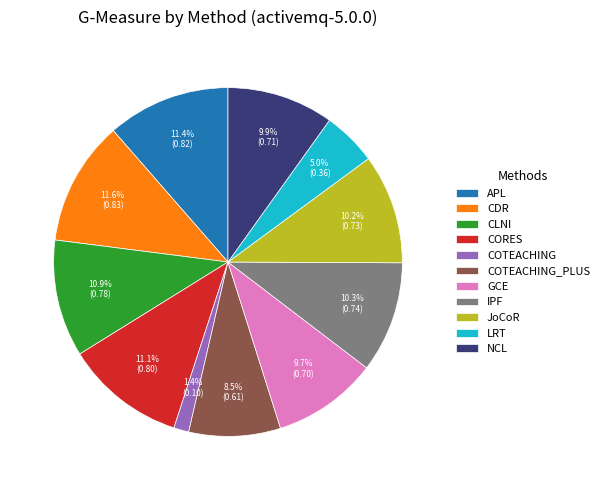

To the nearest percent, what is the average slice percentage?

9%